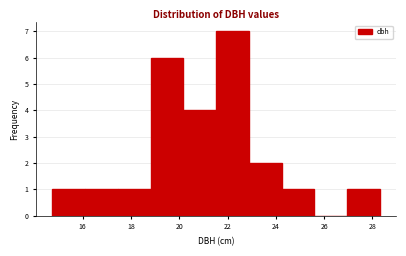

Which range on the x-axis has the tallest bar?

21.6 to 22.8